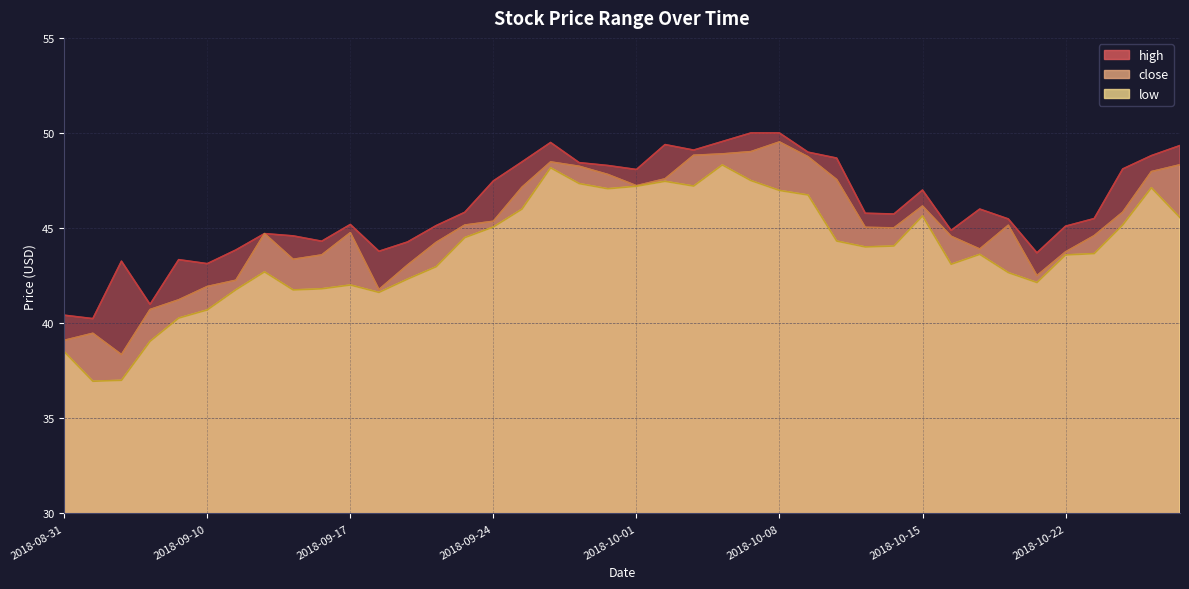

Reading left to right, what are all the values shown in this chart?

high: 40.4	40.2	43.3	41.0	43.3	43.1	43.9	44.7	44.6	44.3	45.2	43.8	44.3	45.1	45.8	47.5	48.5	49.5	48.4	48.3	48.1	49.4	49.1	49.5	50.0	50.0	49.0	48.7	45.8	45.7	47.0	44.9	46.0	45.5	43.7	45.1	45.5	48.1	48.8	49.3
close: 39.1	39.5	38.4	40.7	41.2	41.9	42.3	44.7	43.4	43.6	44.8	41.8	43.1	44.2	45.2	45.4	47.1	48.5	48.2	47.8	47.2	47.6	48.8	48.9	49.0	49.5	48.8	47.5	45.0	45.0	46.2	44.6	43.9	45.1	42.5	43.8	44.6	45.8	48.0	48.3
low: 38.5	37.0	37.0	39.0	40.3	40.7	41.8	42.7	41.8	41.8	42.0	41.6	42.3	43.0	44.5	45.1	46.0	48.2	47.3	47.1	47.2	47.5	47.2	48.3	47.5	47.0	46.7	44.3	44.0	44.1	45.6	43.1	43.6	42.7	42.1	43.6	43.7	45.2	47.1	45.5